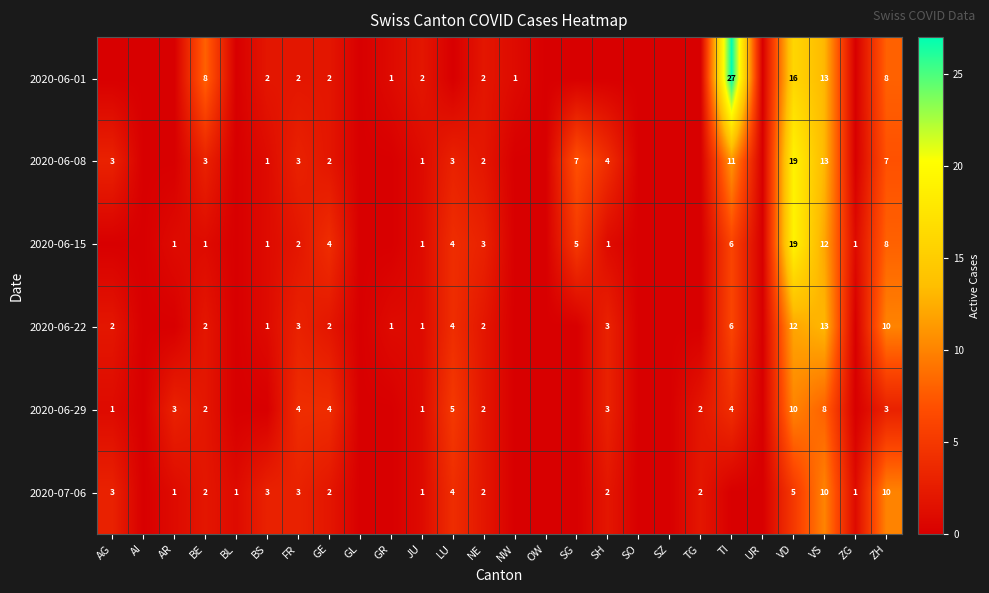

Is it true that 2020-06-29 equals 3 at VD?

False